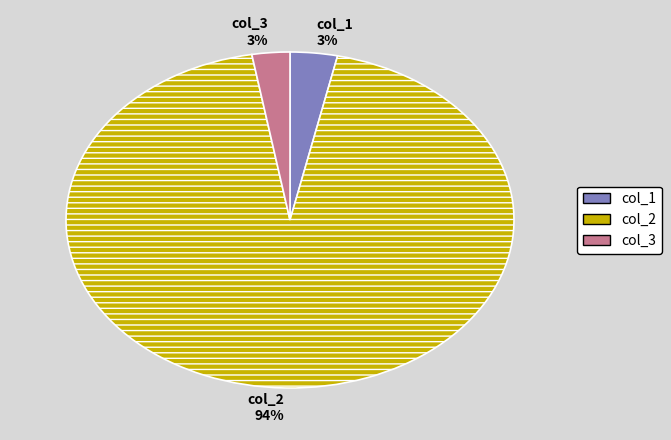

Between col_2 94% and col_1 3%, which is larger?

col_2 94%